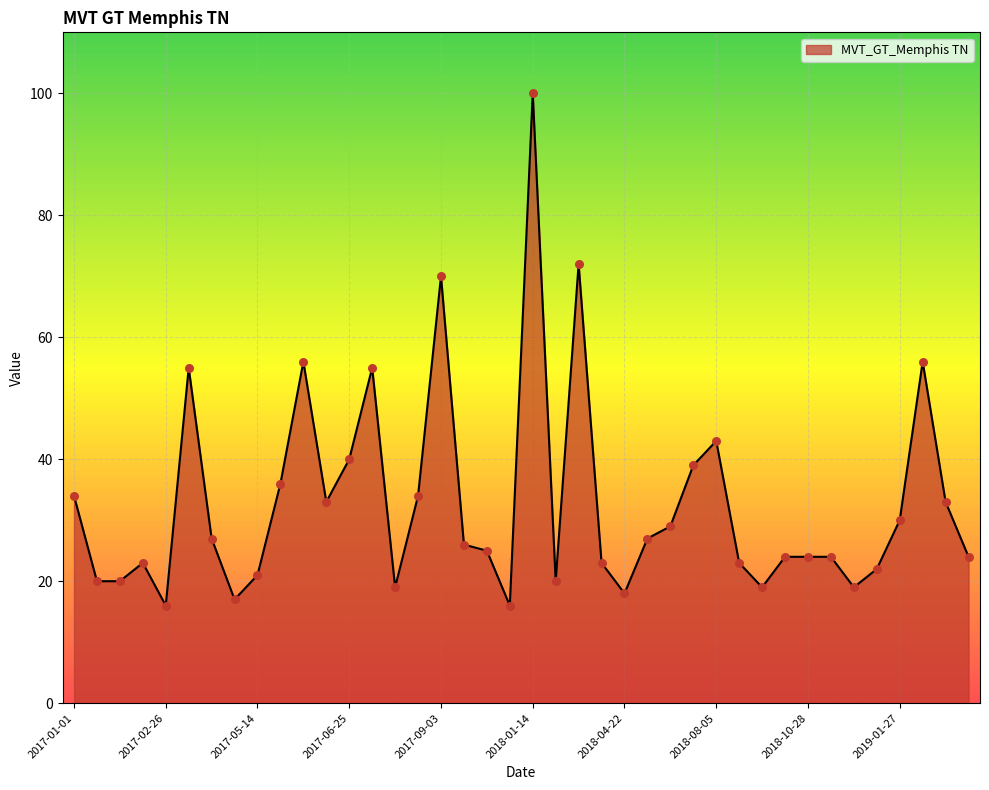

What is the smallest value displayed?

16